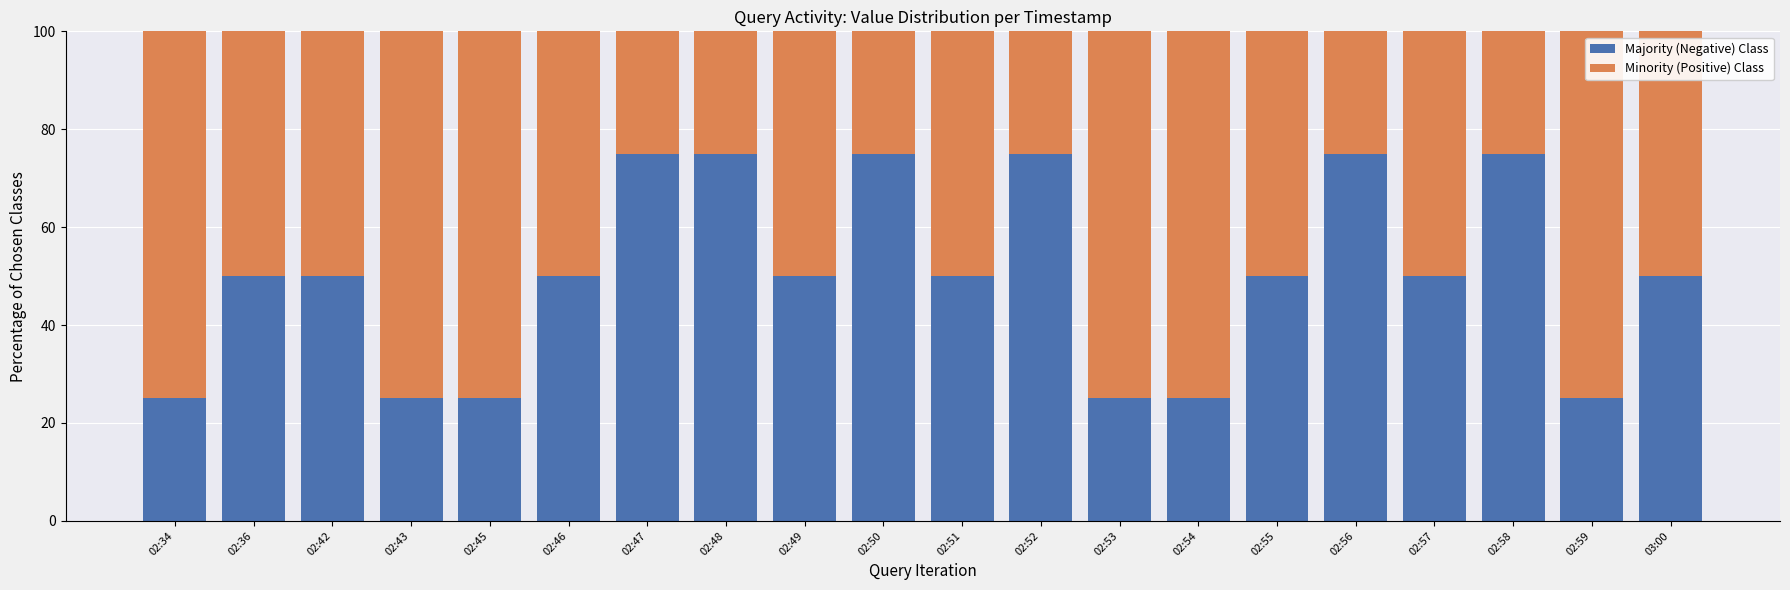

What is the total value across all series at 02:48?

100